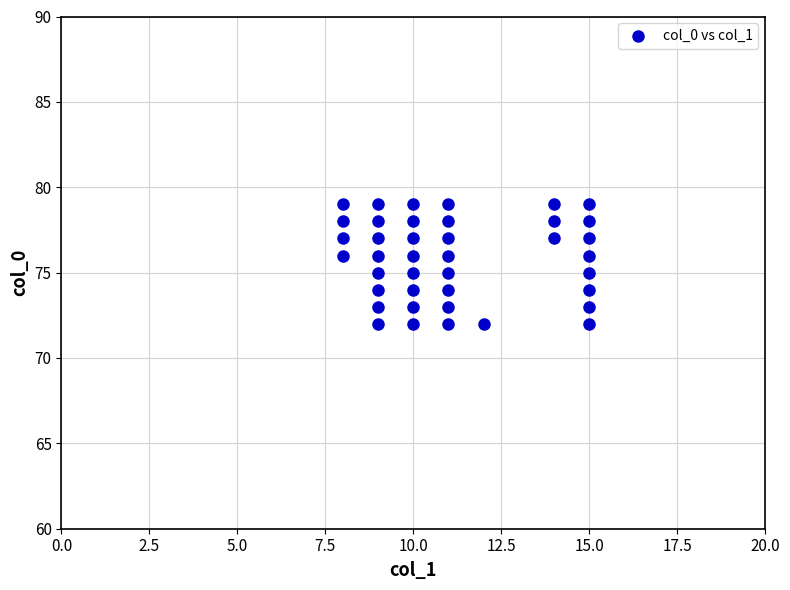

What is the range of X values (max minus min)?

7